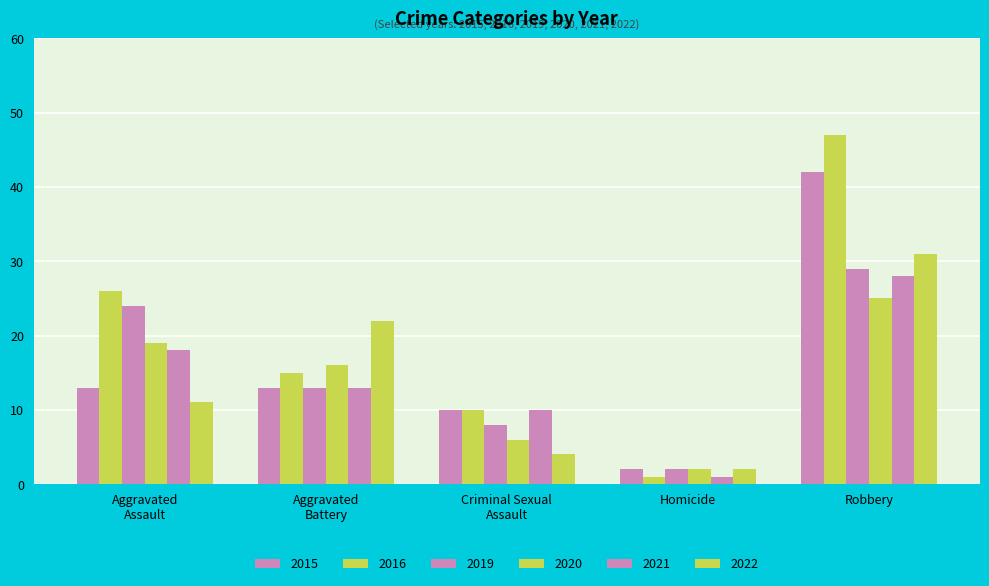

Does the chart contain any negative values?

No